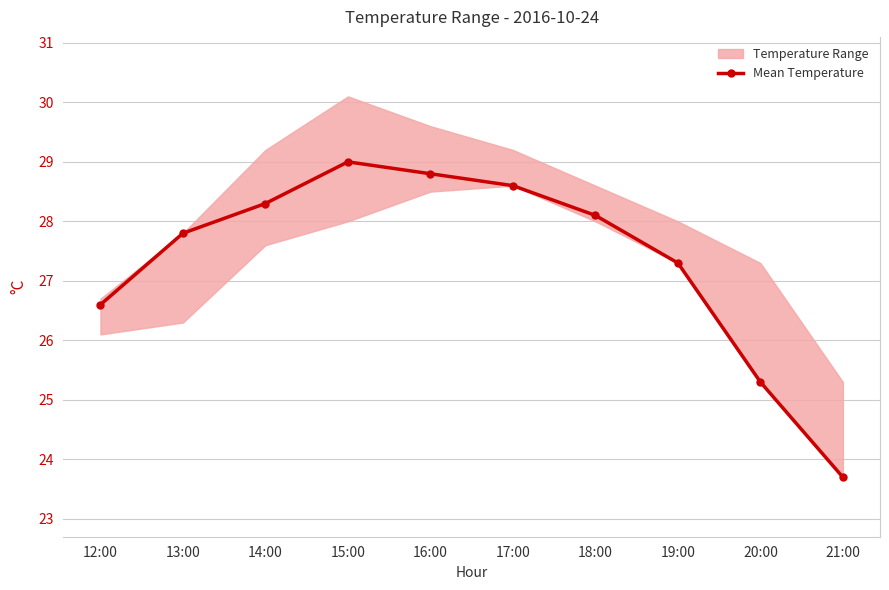

Which category has the highest value in the Mean Temperature series?

15:00